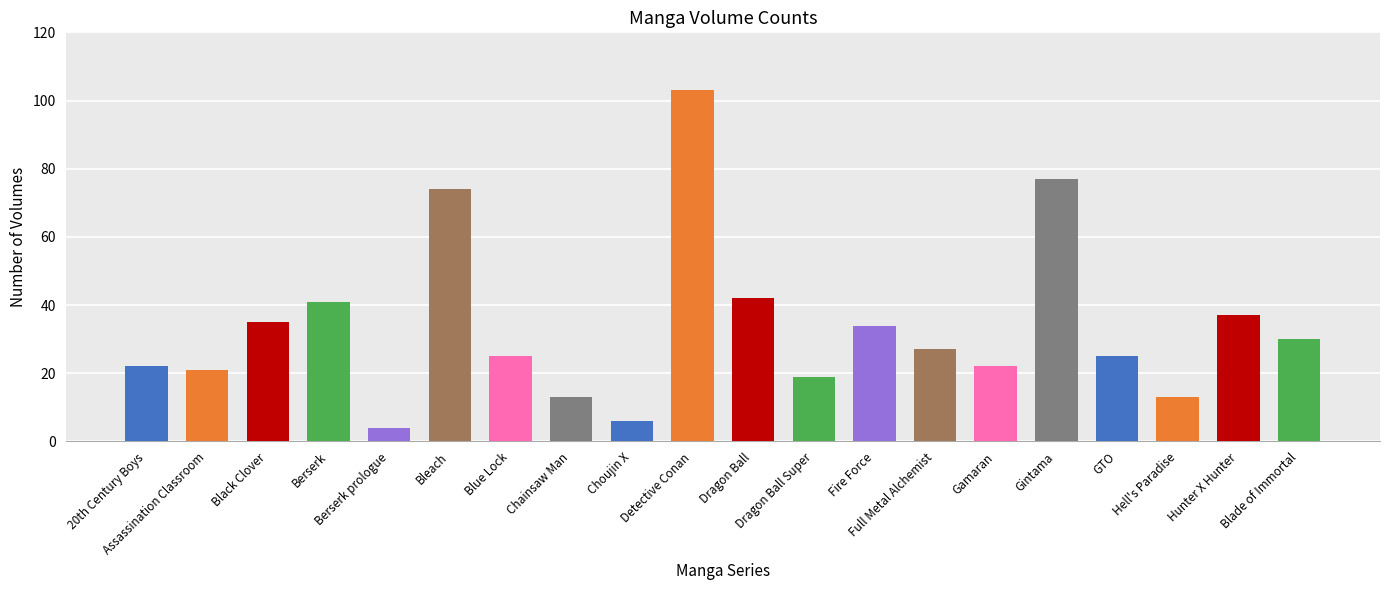

What is the difference between the maximum and minimum values?

99